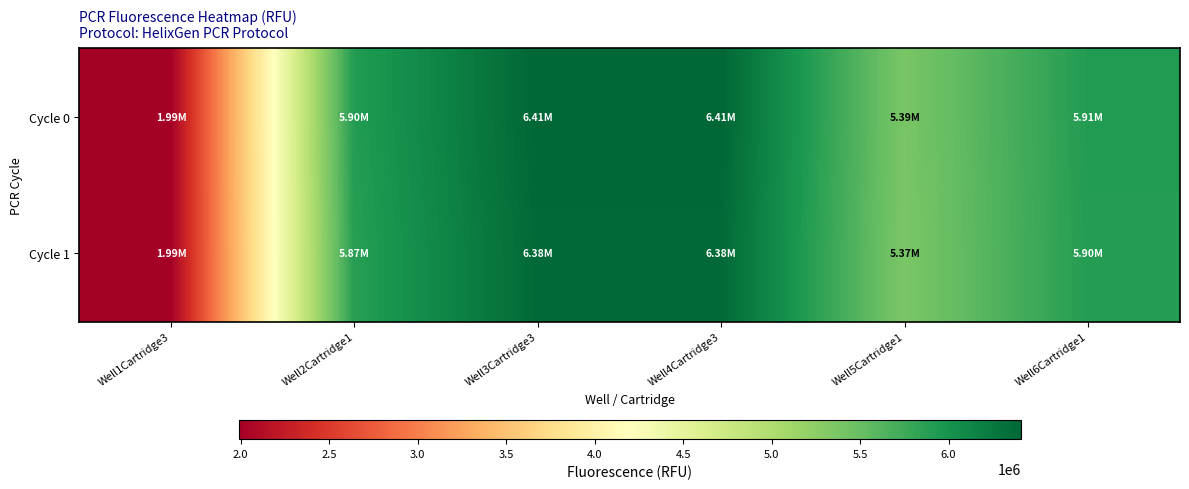

At Well1Cartridge3, list the series in order from smallest to largest.

Cycle 1, Cycle 0